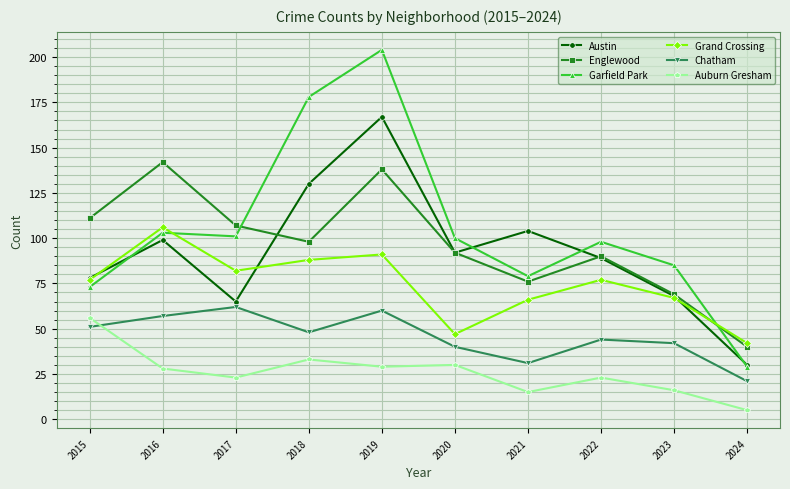

True or false: Auburn Gresham has more than 0 points higher than both neighbors.

True